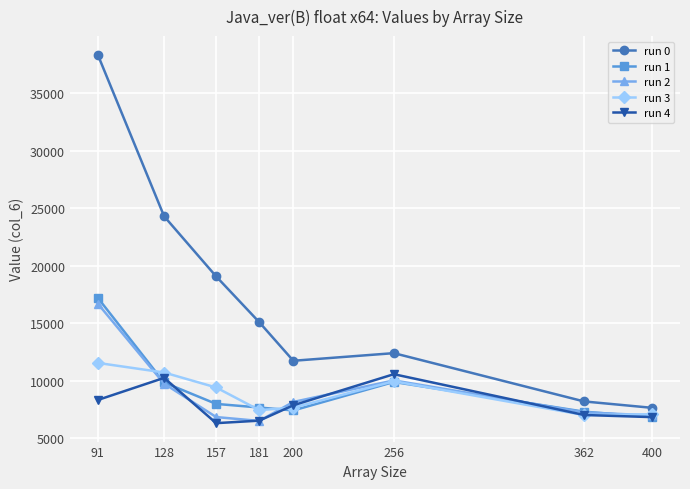

What is the difference between the maximum and minimum values in the run 3 series?

4531